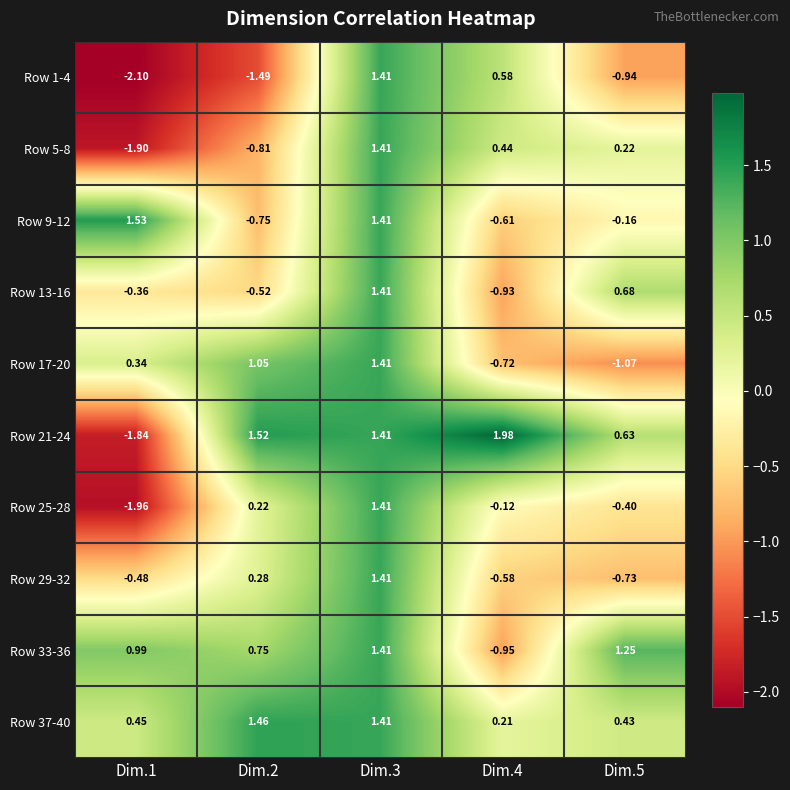

Is the value of Row 9-12 at Dim.3 greater than the value of Row 13-16 at Dim.4?

Yes